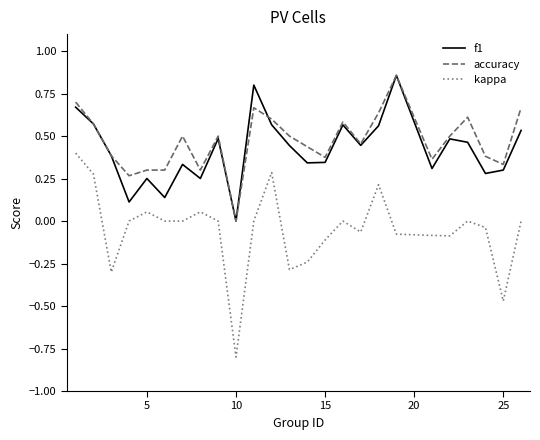

Which series has the widest spread of values?

kappa